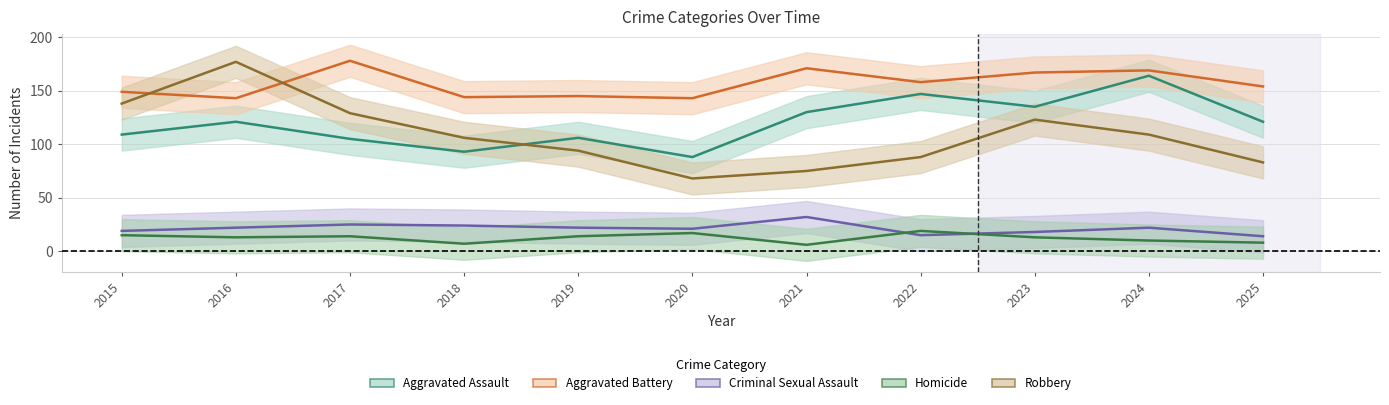

Which label corresponds to the largest value in the chart?

2017